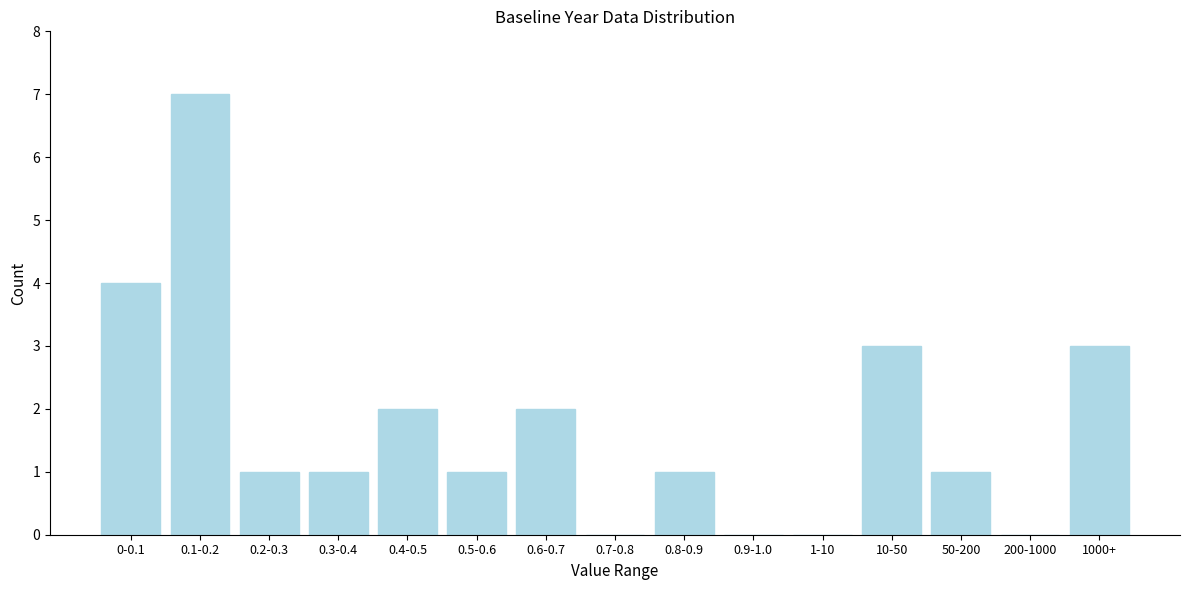

True or false: the data shows 1 at 0.2-0.3.

True